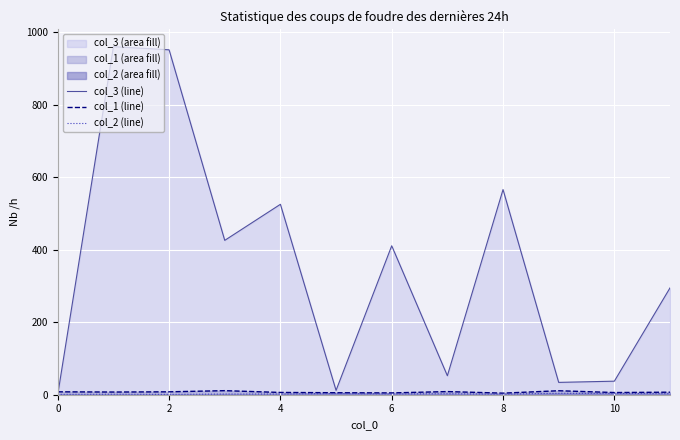

Which series has the largest total across all categories?

col_3 (line)